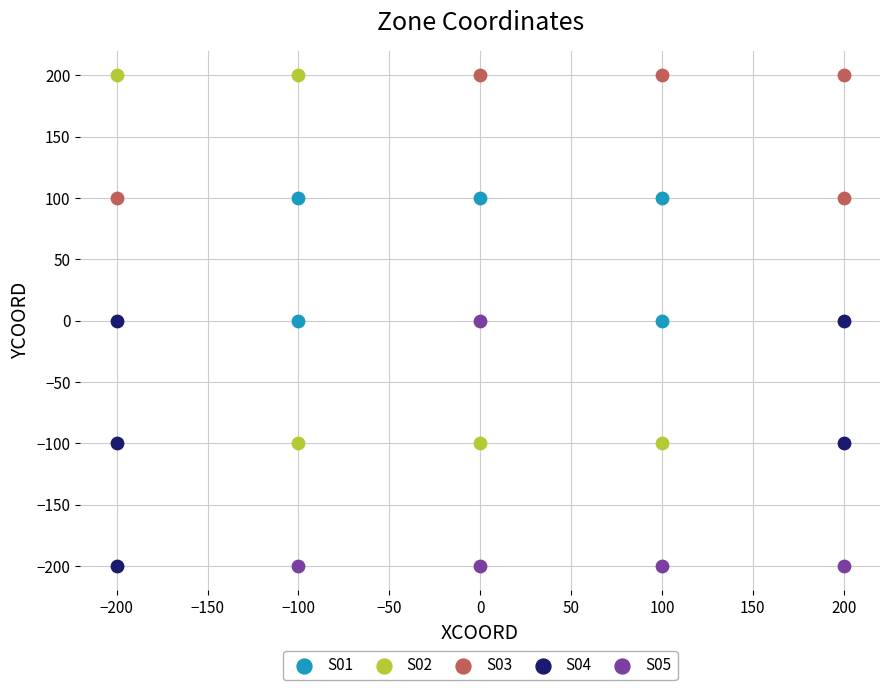

Which series has the largest Y range (max minus min)?

S02